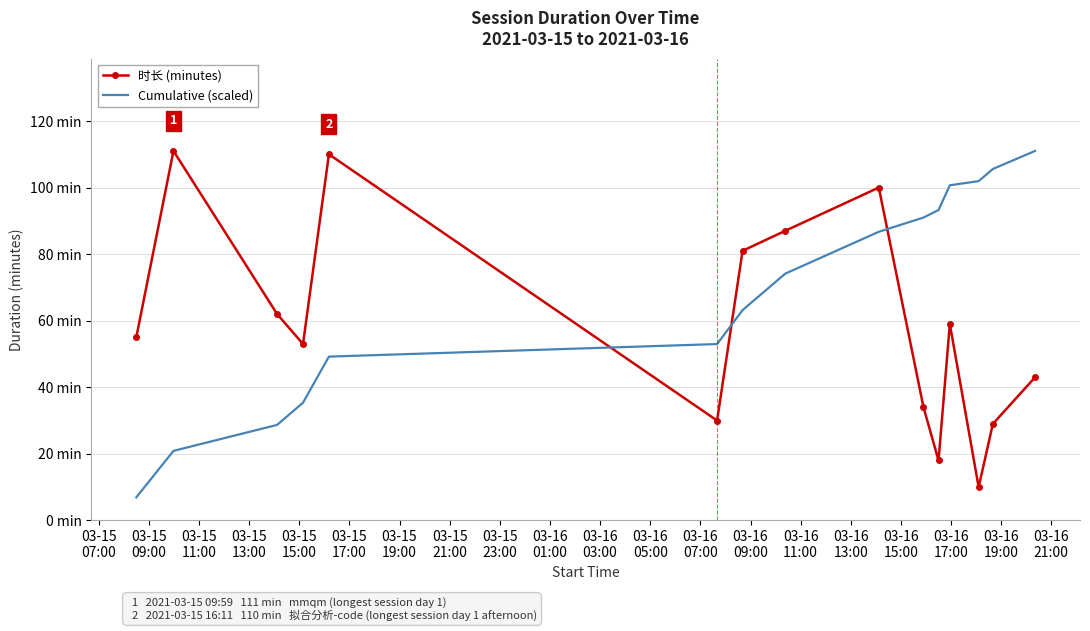

Reading left to right, extract all data points from this chart.

时长 (minutes): 55.0	111.0	62.0	53.0	110.0	30.0	81.0	87.0	100.0	34.0	18.0	59.0	10.0	29.0	43.0
Cumulative (scaled): 6.9	20.9	28.7	35.4	49.2	53.0	63.2	74.1	86.7	91.0	93.3	100.7	101.9	105.6	111.0